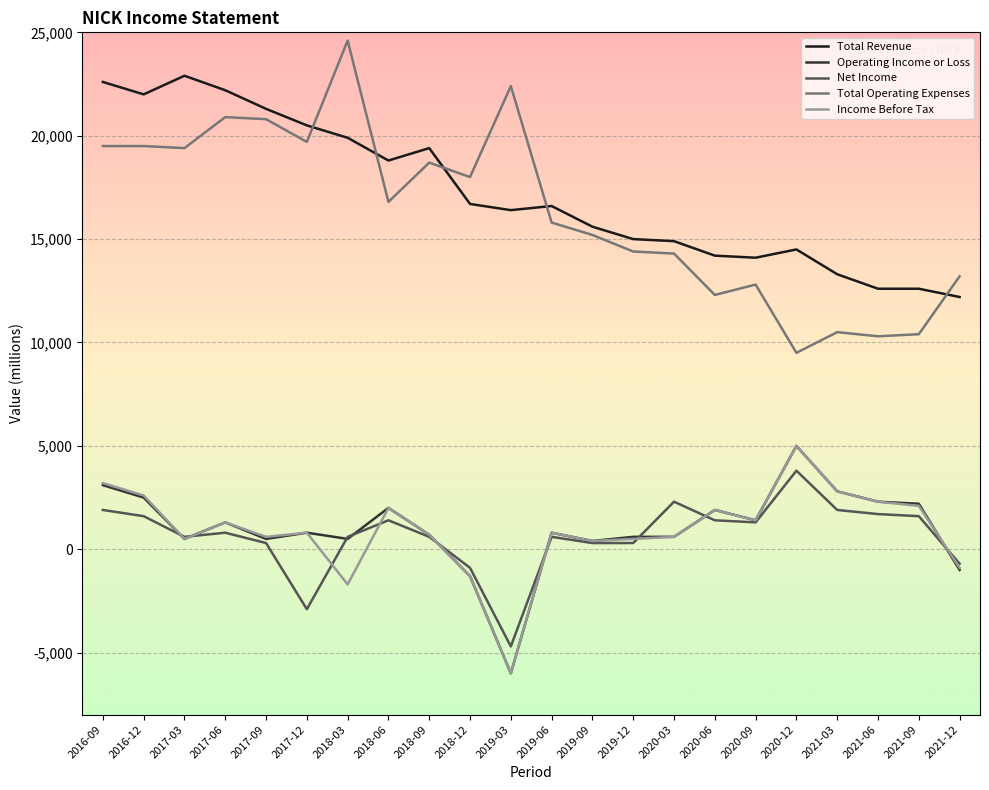

What is the average value of the Total Revenue series?

17195